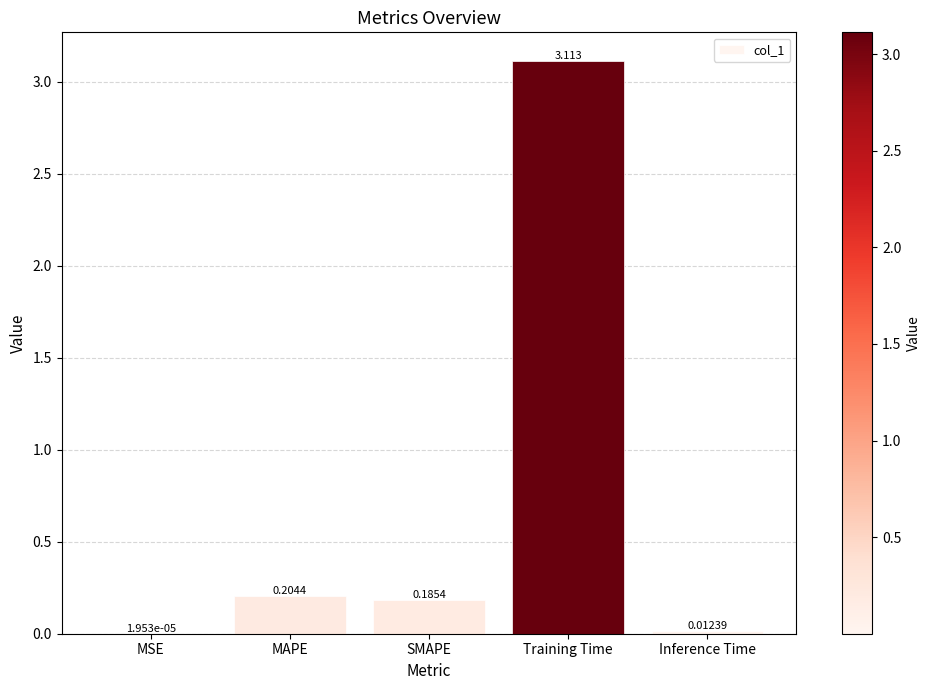

Is it true that the value at Training Time is 3.1?

True